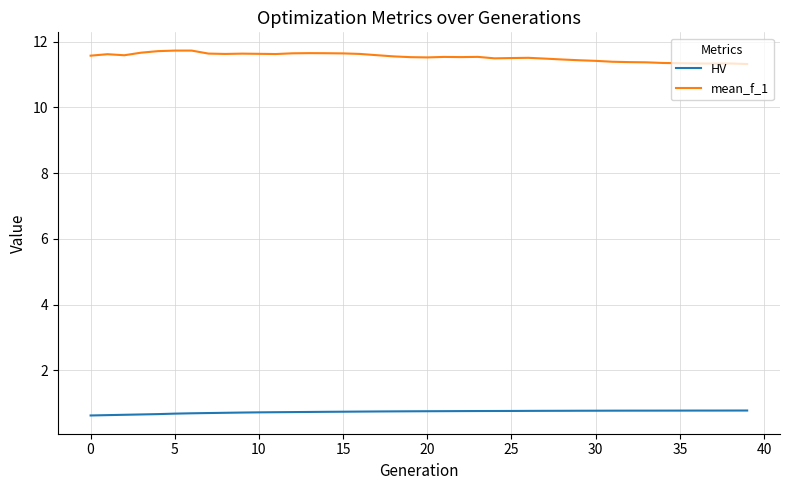

Which series has the largest total across all categories?

mean_f_1